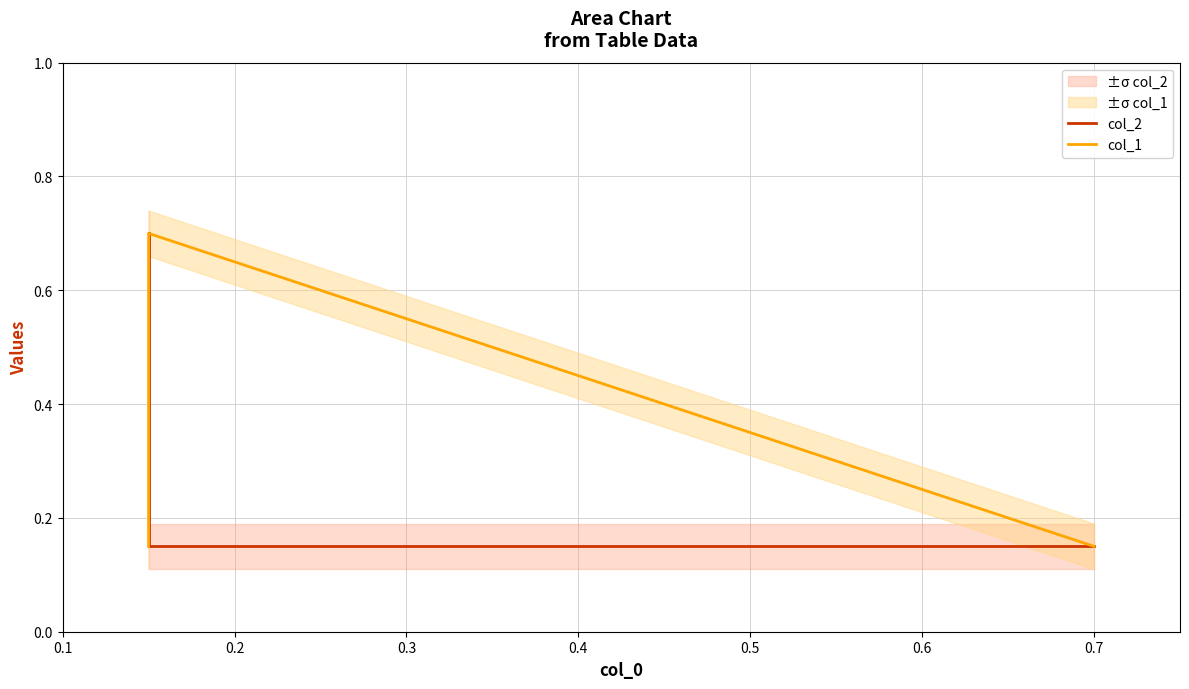

Which has a higher value, 0.2 or 0.1?

0.2